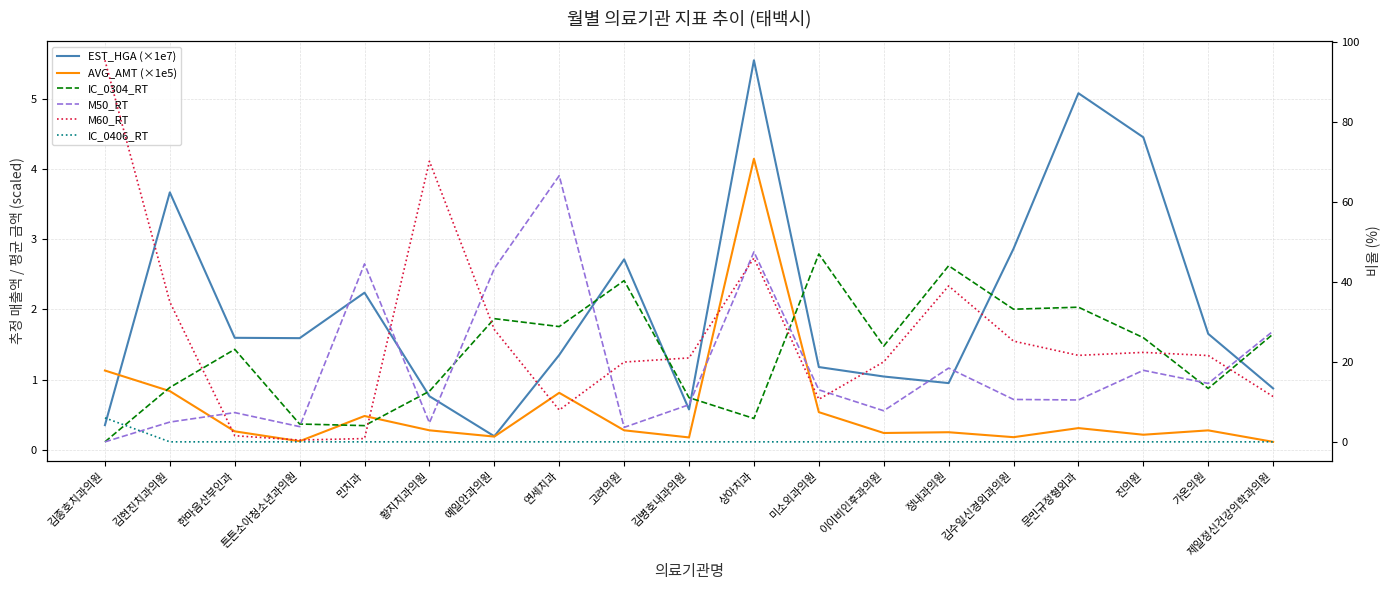

At which category is the sum across all series the highest?

상아치과